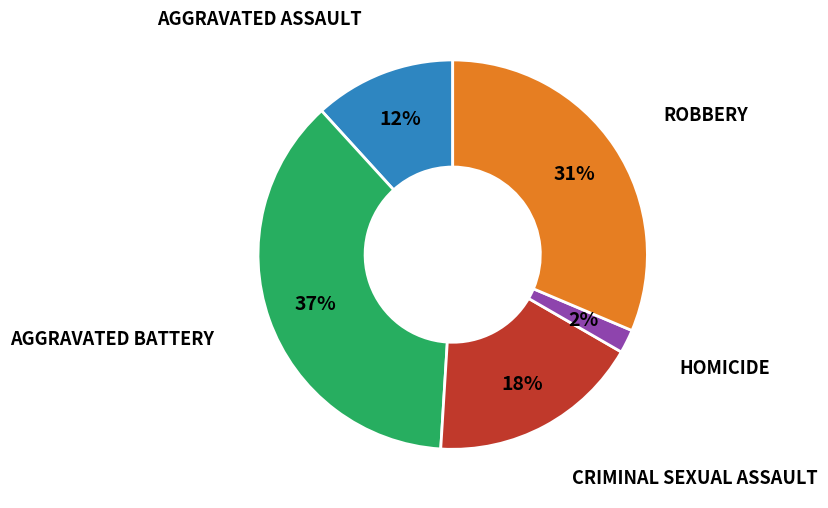

Is there any slice that represents more than half of the pie?

No